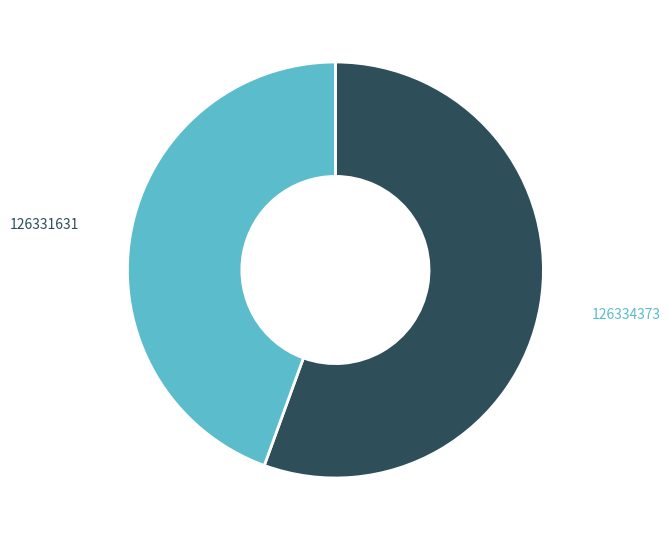

The 126334373 slice represents 44% of the pie. True or false?

False